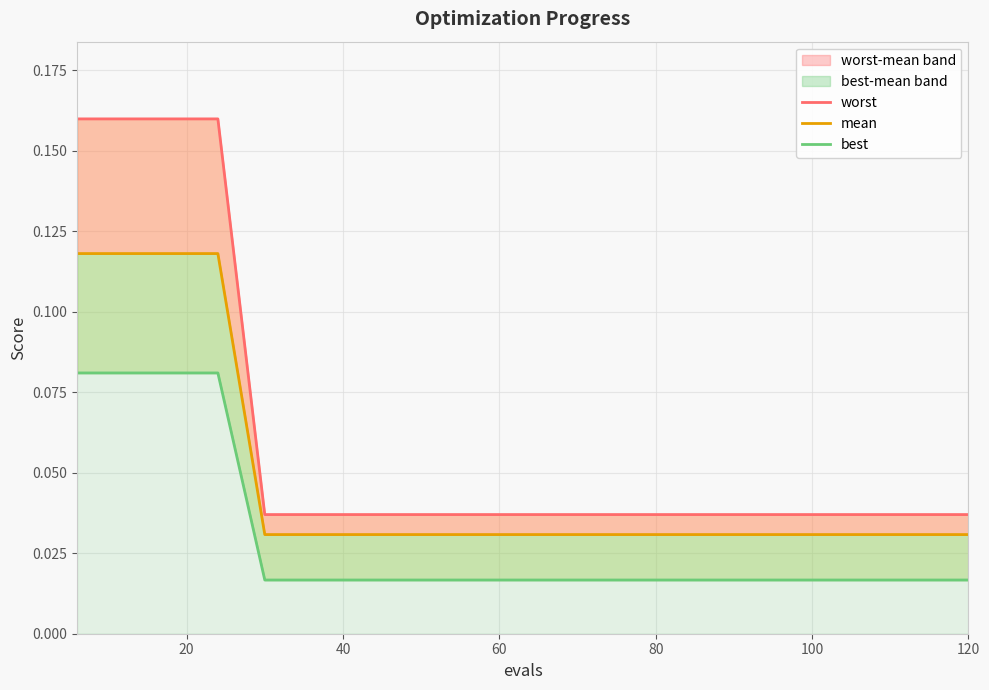

What is the difference between the second highest and minimum values in the worst series?

0.1